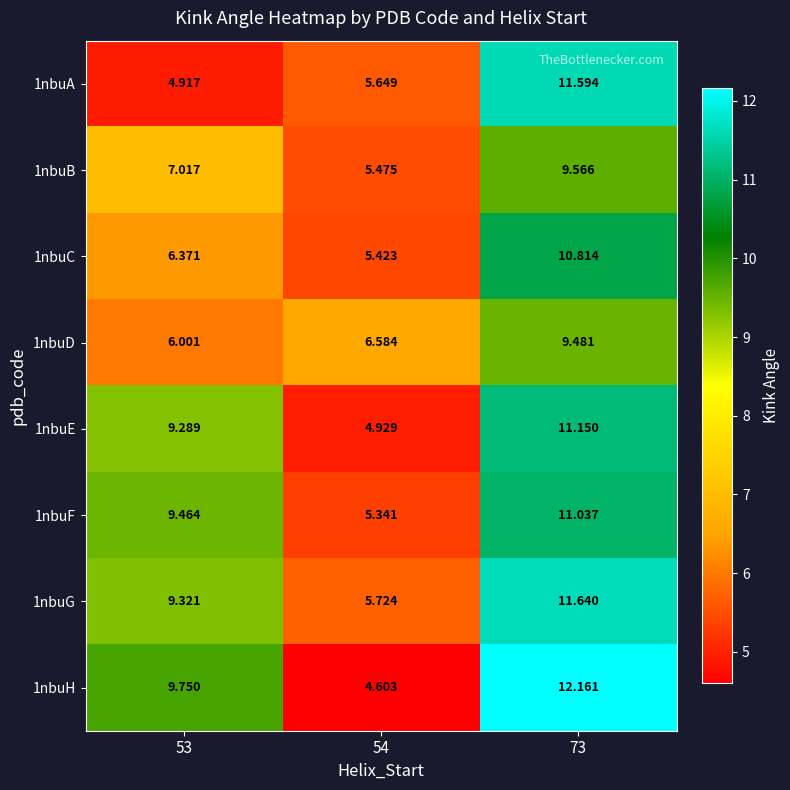

Is the value of 1nbuB at 73 greater than the value of 1nbuG at 54?

Yes